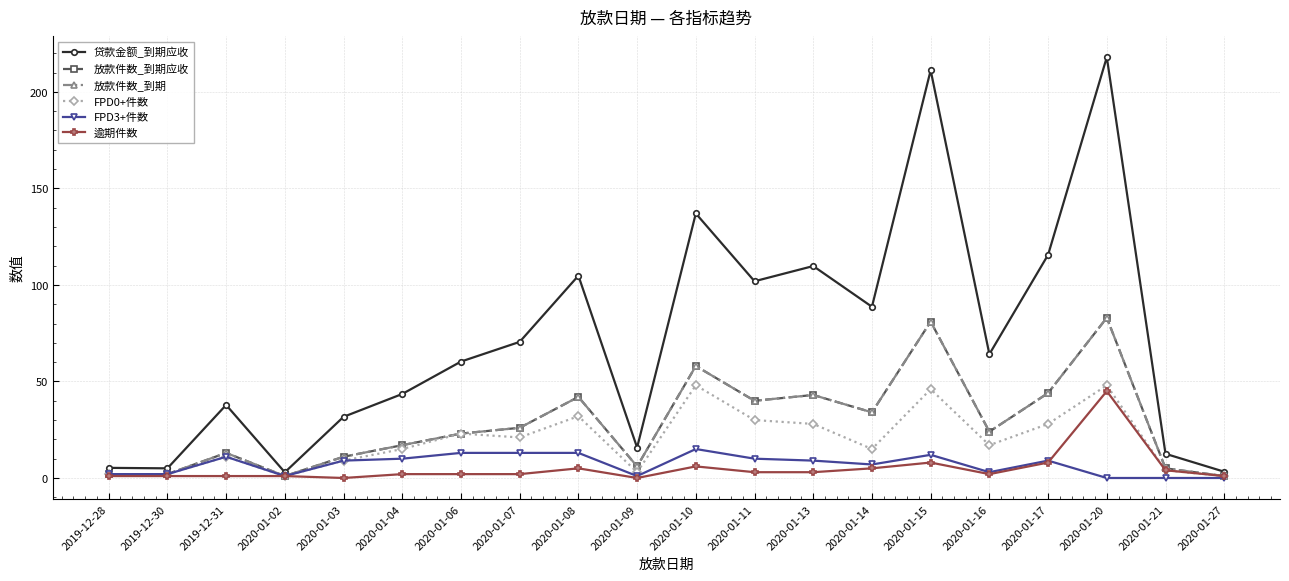

Reading left to right, transcribe all the data shown in this chart.

贷款金额_到期应收: 5.2	5.0	37.8	3.0	31.7	43.5	60.3	70.5	104.8	15.8	137.0	101.9	109.8	88.7	211.2	64.1	115.6	218.0	12.5	3.2
放款件数_到期应收: 2.0	2.0	13.0	1.0	11.0	17.0	23.0	26.0	42.0	6.0	58.0	40.0	43.0	34.0	81.0	24.0	44.0	83.0	5.0	1.0
放款件数_到期: 2.0	2.0	13.0	1.0	11.0	17.0	23.0	26.0	42.0	6.0	58.0	40.0	43.0	34.0	81.0	24.0	44.0	83.0	5.0	1.0
FPD0+件数: 2.0	2.0	11.0	1.0	9.0	15.0	23.0	21.0	32.0	3.0	48.0	30.0	28.0	15.0	46.0	17.0	28.0	48.0	4.0	1.0
FPD3+件数: 2.0	2.0	11.0	1.0	9.0	10.0	13.0	13.0	13.0	1.0	15.0	10.0	9.0	7.0	12.0	3.0	9.0	0.0	0.0	0.0
逾期件数: 1.0	1.0	1.0	1.0	0.0	2.0	2.0	2.0	5.0	0.0	6.0	3.0	3.0	5.0	8.0	2.0	8.0	45.0	4.0	1.0